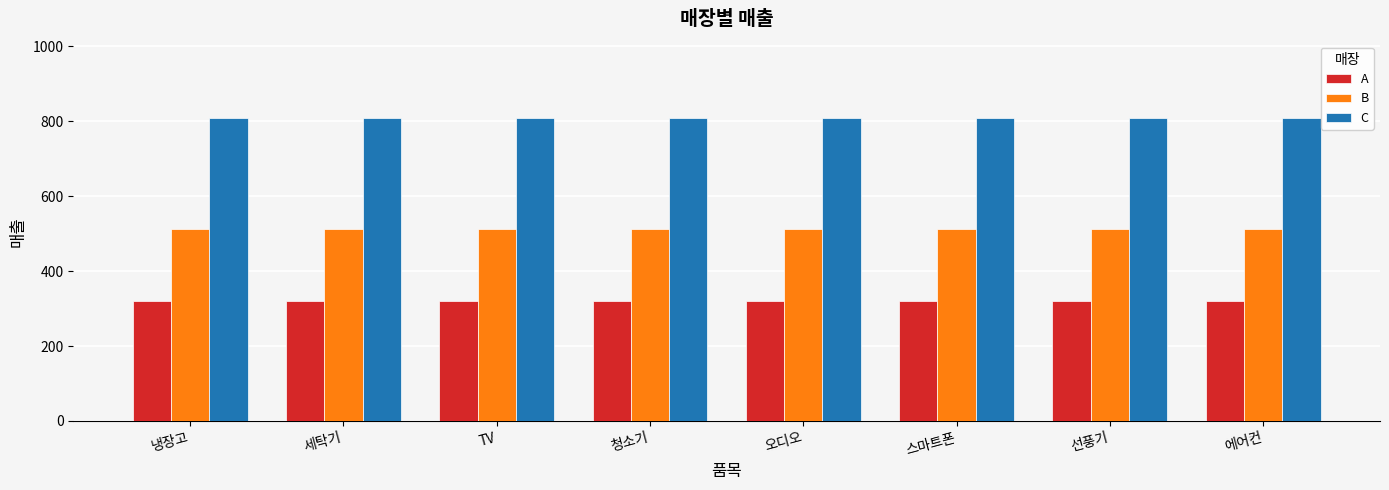

What is the highest value of the A series?

320